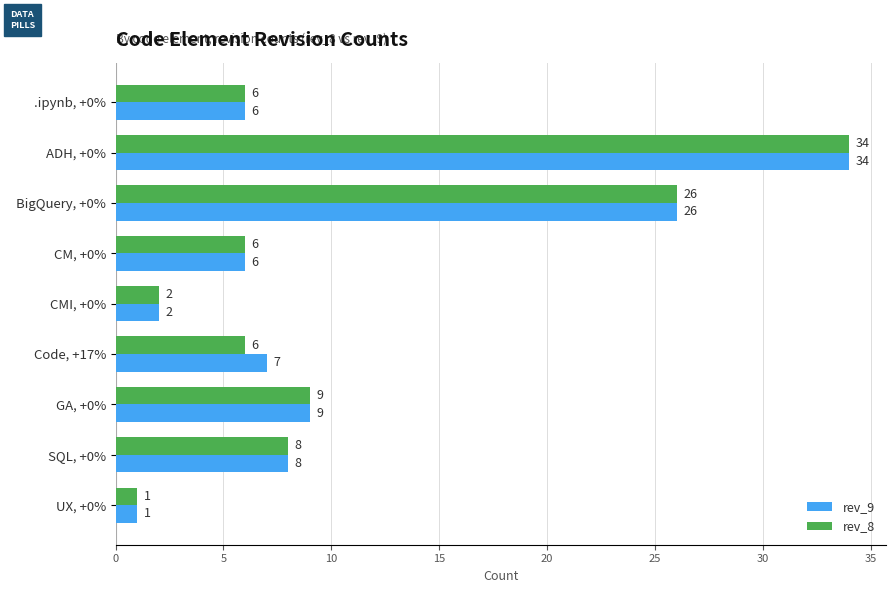

Count the number of categories in the chart.

9